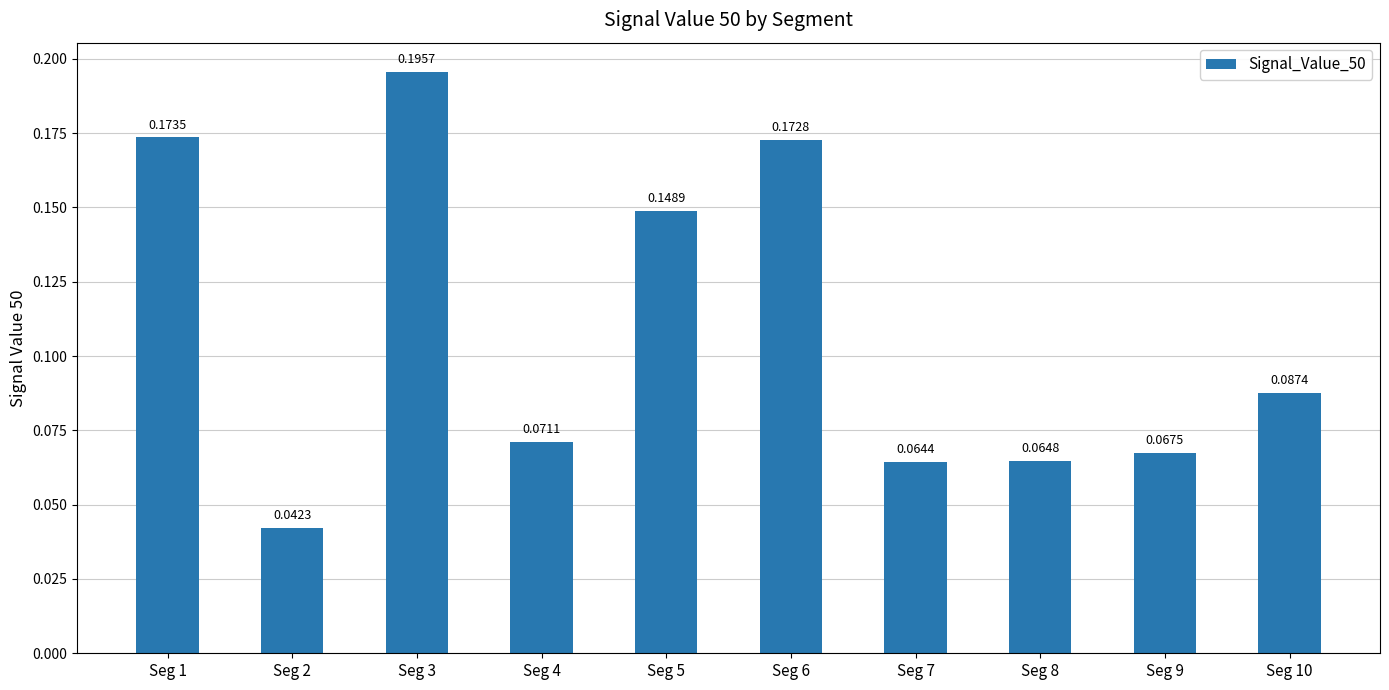

How many bars are there in total?

10